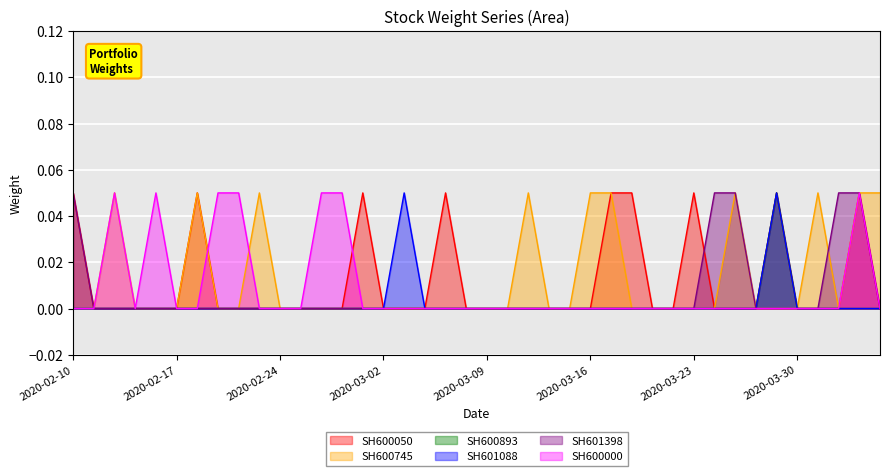

At which category is the sum across all series the highest?

2020-04-02